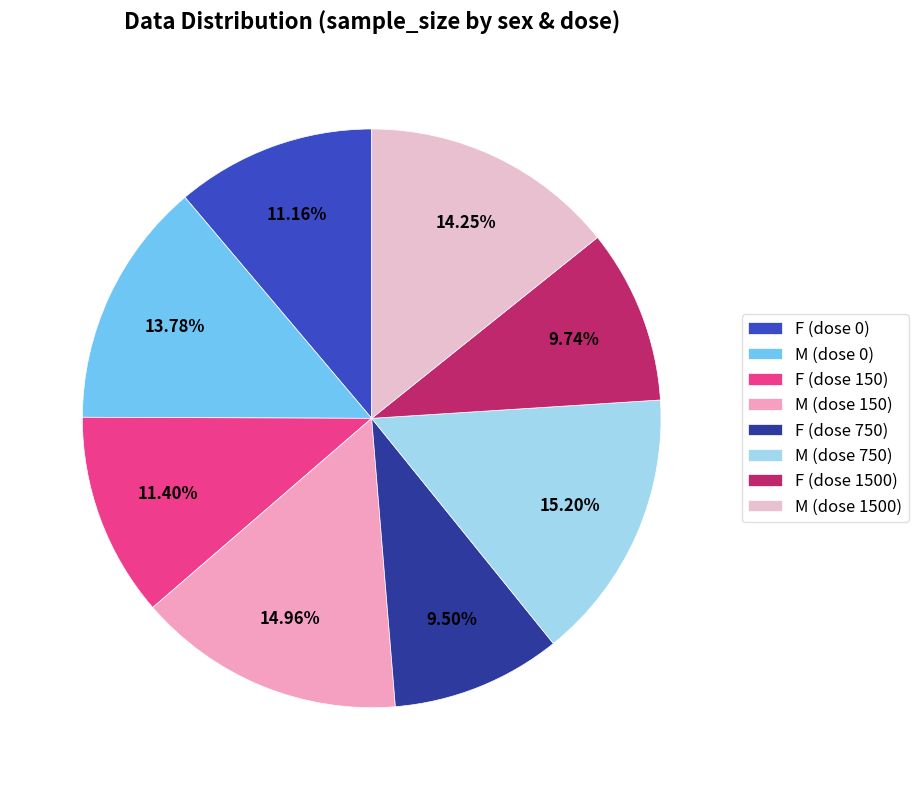

Rank the categories by value from lowest to highest.

F (dose 750), F (dose 1500), F (dose 0), F (dose 150), M (dose 0), M (dose 1500), M (dose 150), M (dose 750)